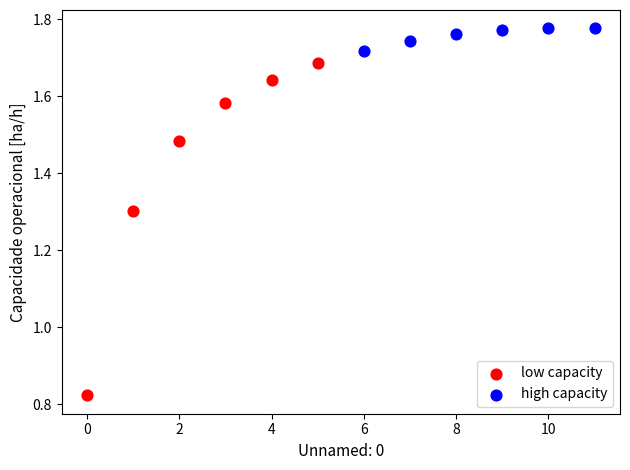

What are all the series names shown in the legend?

low capacity, high capacity